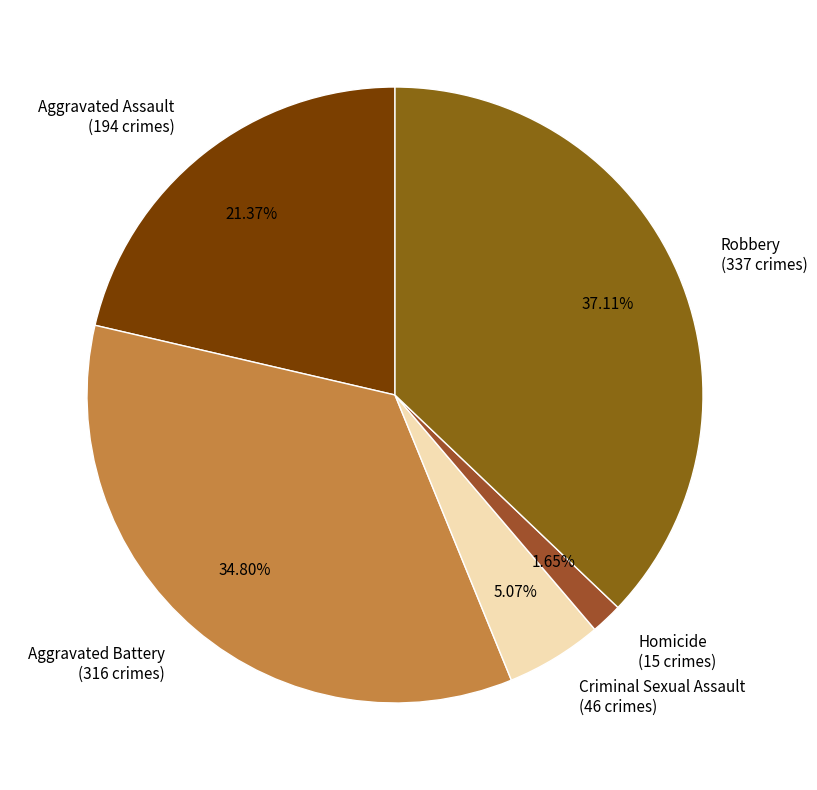

What is the ratio of the value at Robbery to the value at Homicide?

22.5